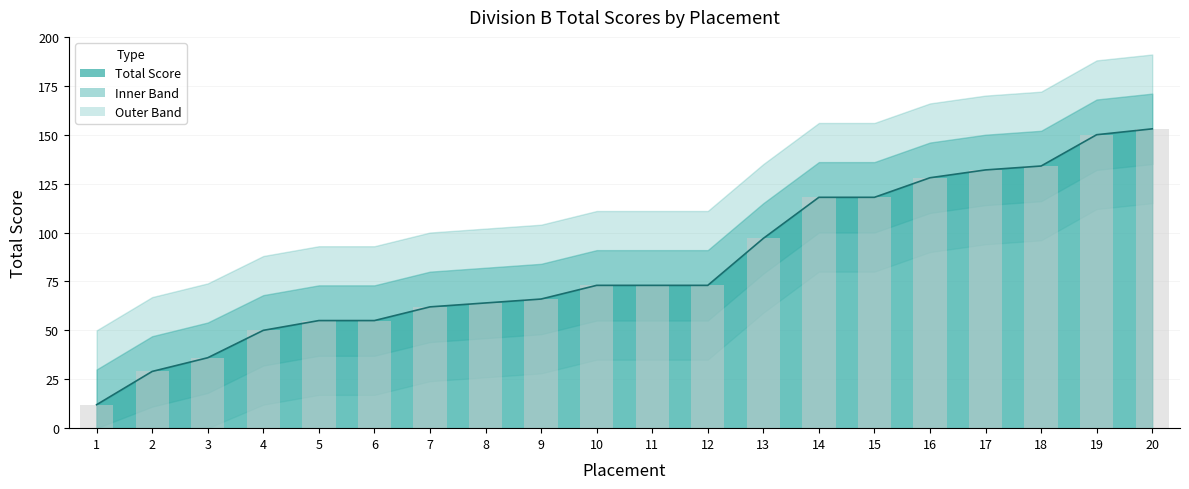

What is the ratio of the value at 13 to the value at 16?

0.8